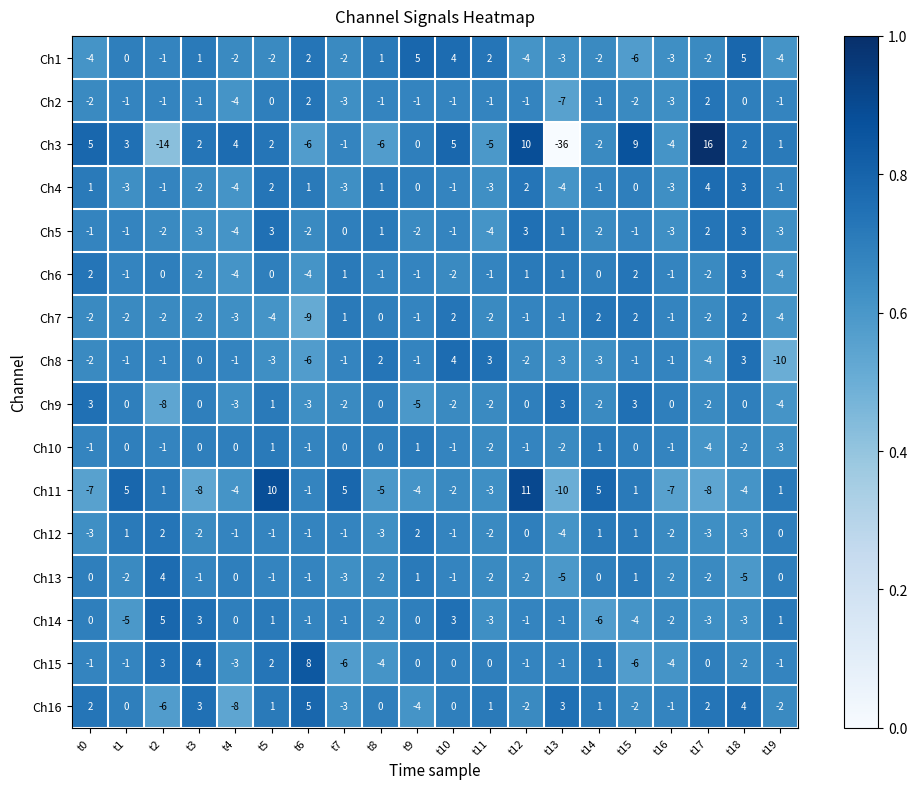

Is it true that Ch9 equals 6 at t12?

False